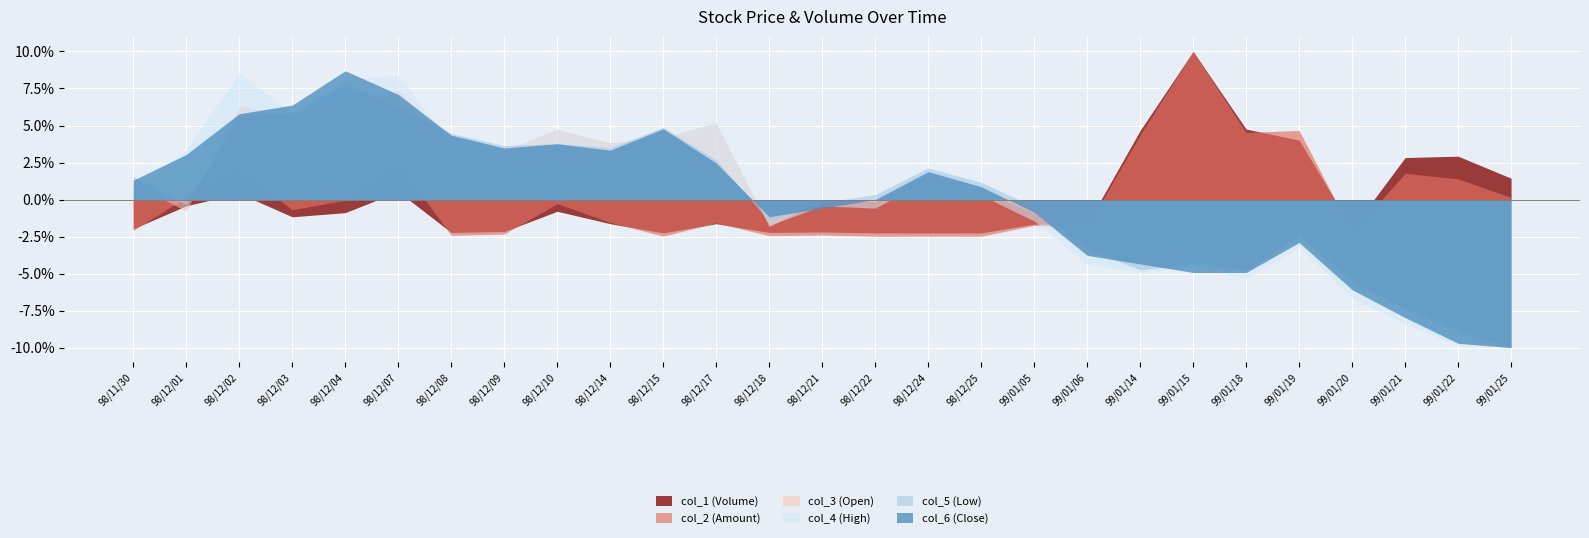

Which label corresponds to the smallest value in the chart?

99/01/25